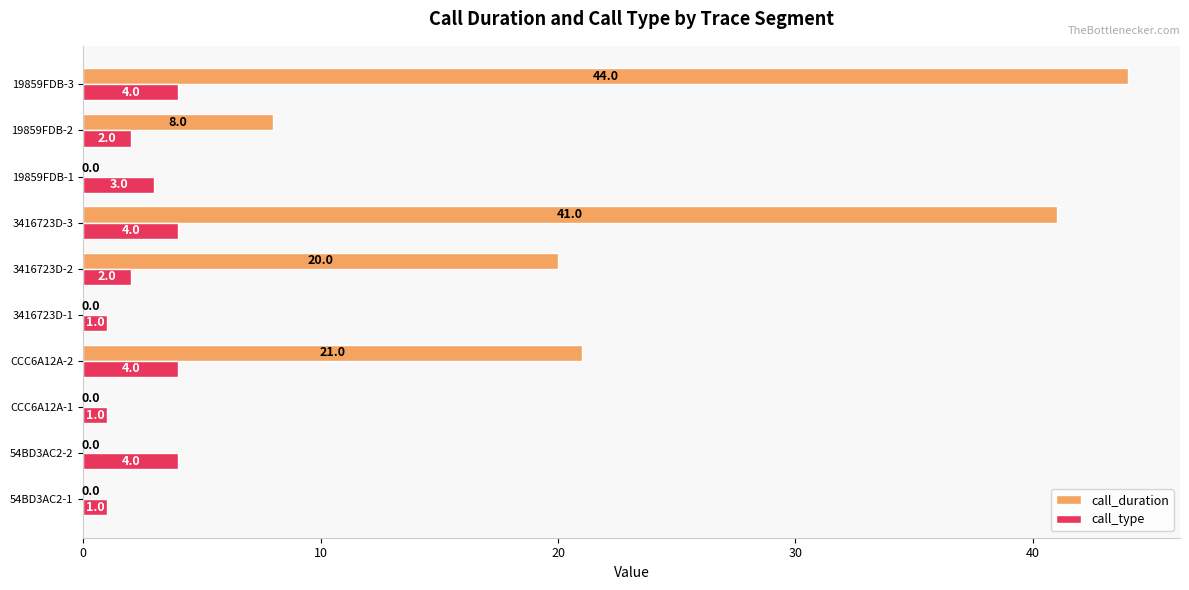

What is the average value of the call_type series?

3